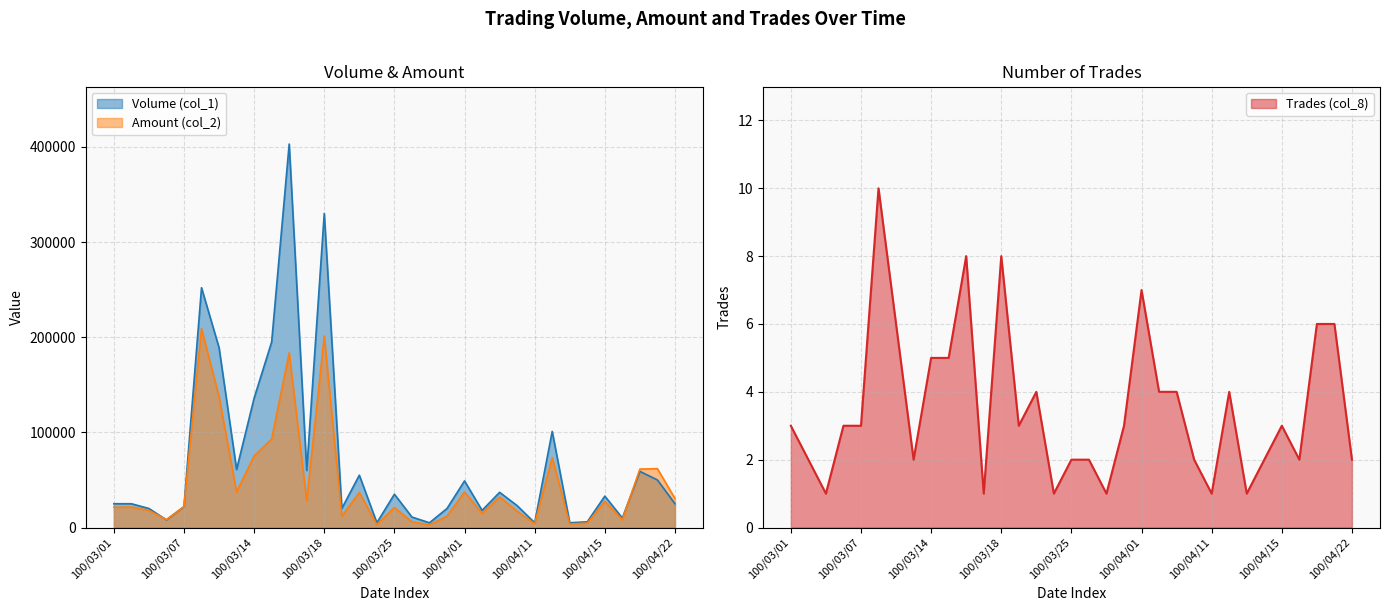

Reading right to left, list all the values displayed in this chart.

Volume (col_1): 100/04/22=25000	100/04/21=50000	100/04/20=59000	100/04/19=10000	100/04/15=33000	100/04/14=6000	100/04/13=5000	100/04/12=101000	100/04/11=5000	100/04/08=23000	100/04/07=37000	100/04/06=18000	100/04/01=49000	100/03/31=20000	100/03/30=5000	100/03/28=11000	100/03/25=35000	100/03/24=5000	100/03/22=55000	100/03/21=20000	100/03/18=330000	100/03/17=60000	100/03/16=403000	100/03/15=195000	100/03/14=136000	100/03/11=61000	100/03/10=189000	100/03/09=252000	100/03/07=22000	100/03/04=8000	100/03/03=20000	100/03/02=25000	100/03/01=25000
Amount (col_2): 100/04/22=30500	100/04/21=61850	100/04/20=61410	100/04/19=8200	100/04/15=27480	100/04/14=4670	100/04/13=3700	100/04/12=73540	100/04/11=4000	100/04/08=17100	100/04/07=32110	100/04/06=14760	100/04/01=37340	100/03/31=11900	100/03/30=2850	100/03/28=6050	100/03/25=21000	100/03/24=3000	100/03/22=36850	100/03/21=11850	100/03/18=201200	100/03/17=28200	100/03/16=183530	100/03/15=93000	100/03/14=75190	100/03/11=37420	100/03/10=137470	100/03/09=209000	100/03/07=22000	100/03/04=8310	100/03/03=18000	100/03/02=21550	100/03/01=21300
Trades (col_8): 100/04/22=2	100/04/21=6	100/04/20=6	100/04/19=2	100/04/15=3	100/04/14=2	100/04/13=1	100/04/12=4	100/04/11=1	100/04/08=2	100/04/07=4	100/04/06=4	100/04/01=7	100/03/31=3	100/03/30=1	100/03/28=2	100/03/25=2	100/03/24=1	100/03/22=4	100/03/21=3	100/03/18=8	100/03/17=1	100/03/16=8	100/03/15=5	100/03/14=5	100/03/11=2	100/03/10=6	100/03/09=10	100/03/07=3	100/03/04=3	100/03/03=1	100/03/02=2	100/03/01=3